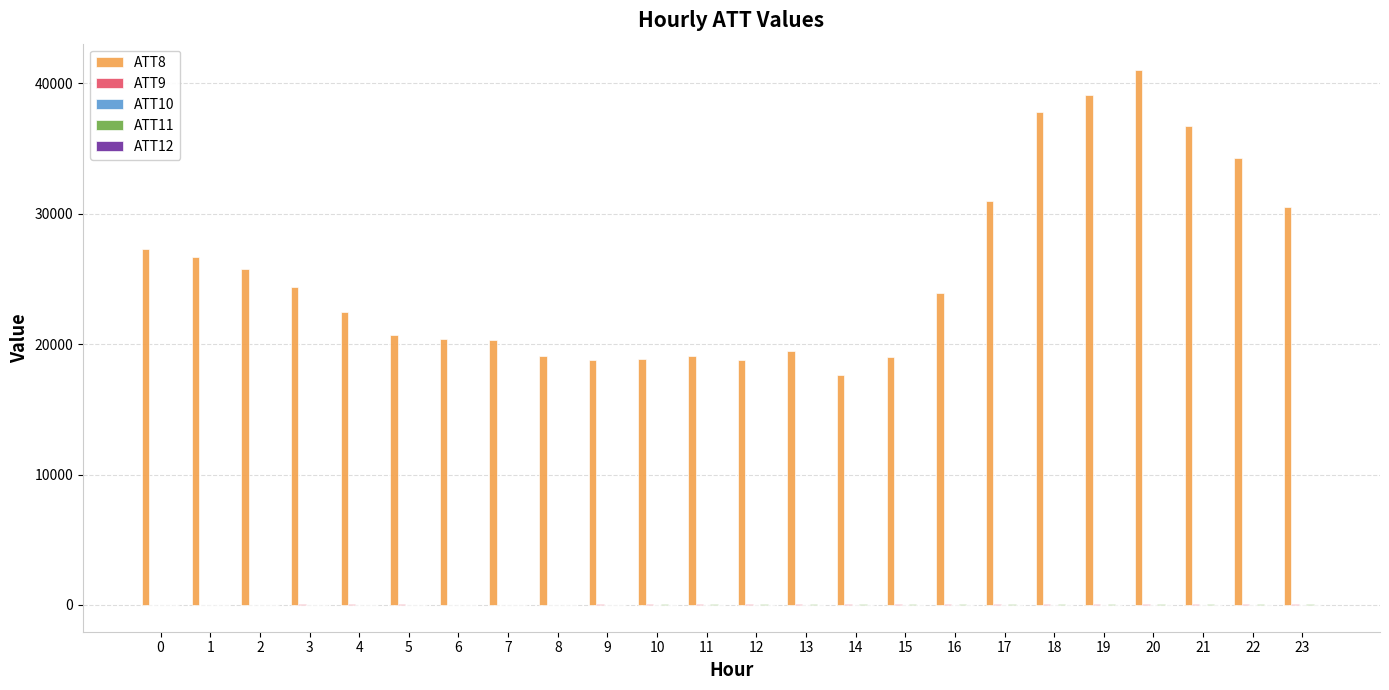

What is the greatest value displayed?

41000.0